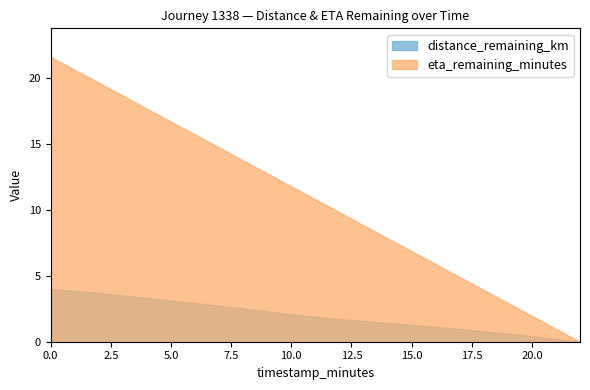

What is the total value across all series at 14.0?

9.3